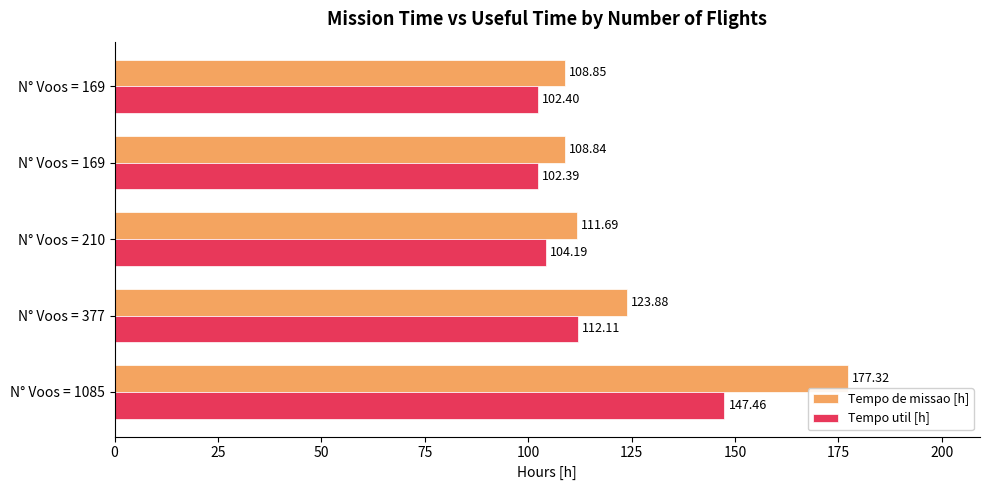

What are all the series names shown in the legend?

Tempo de missao [h], Tempo util [h]